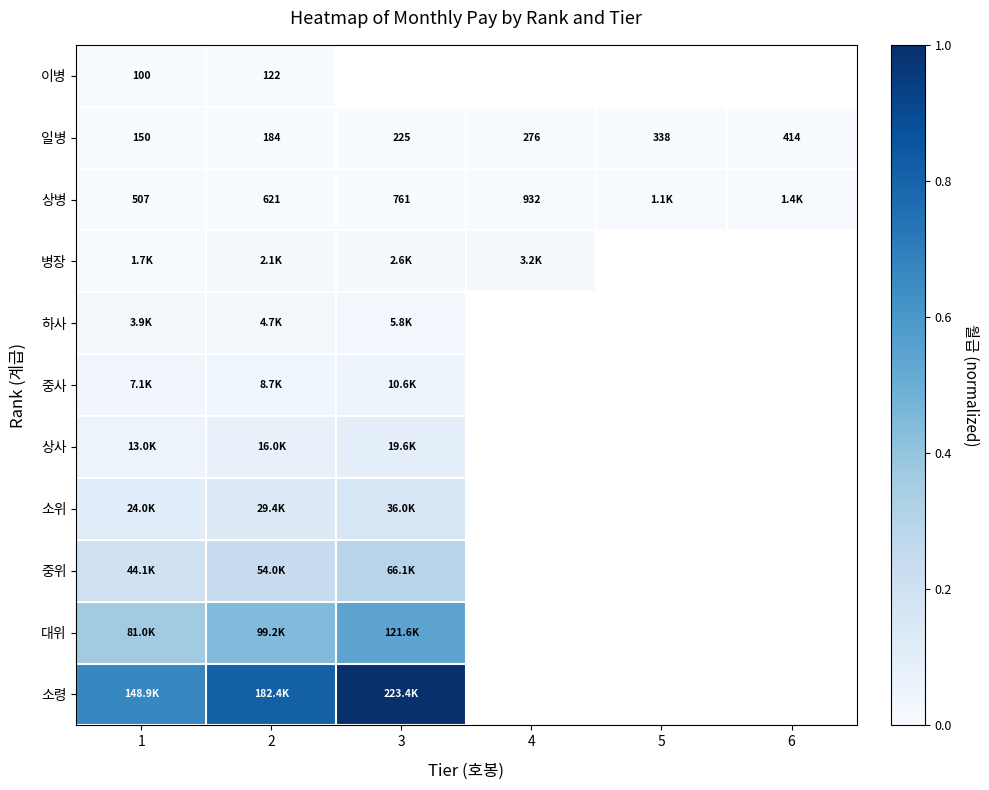

What is the highest value of the 중위 series?

0.3